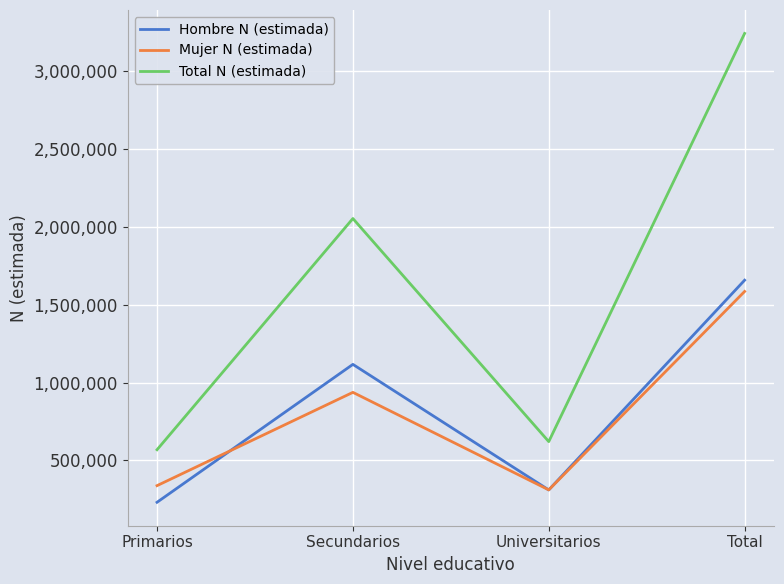

What is the difference between the highest and lowest values at Total?

1658193